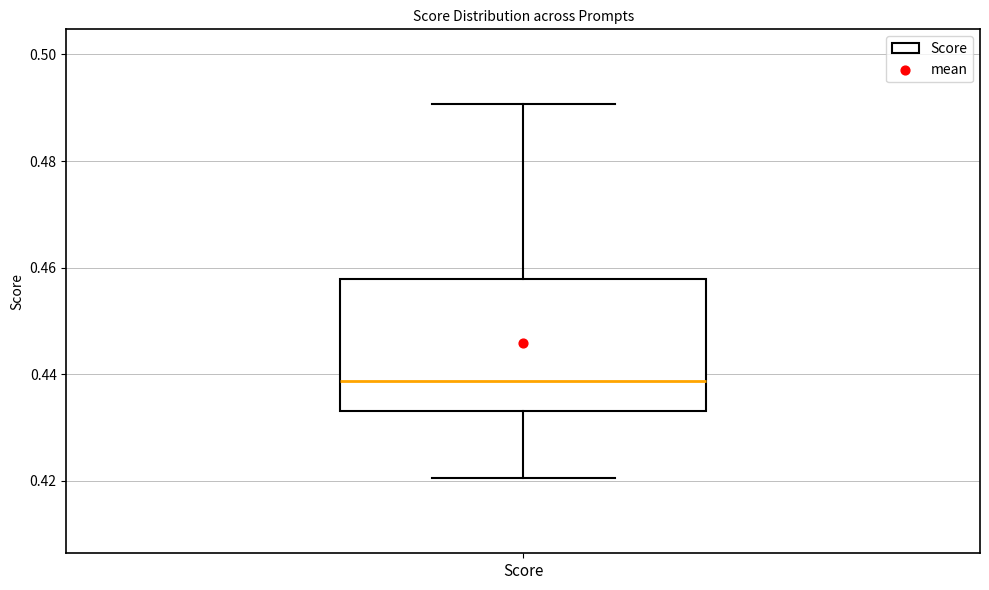

Transcribe this box plot: give where the median line is, the range the box spans, and where the two whiskers end, as read against the y-axis. The values are not printed on the chart, so give them approximately, as read against the axis.

median 0.438, box 0.434 to 0.458, whiskers 0.420 to 0.490